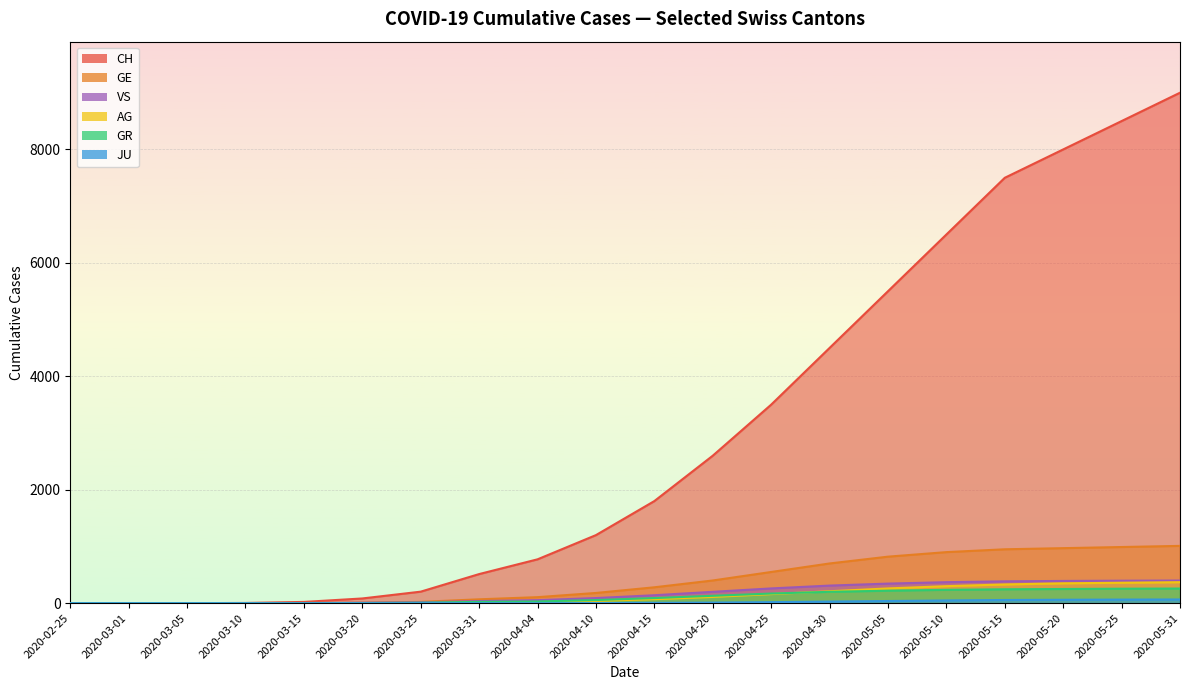

True or false: GE and JU intersect in this chart.

False